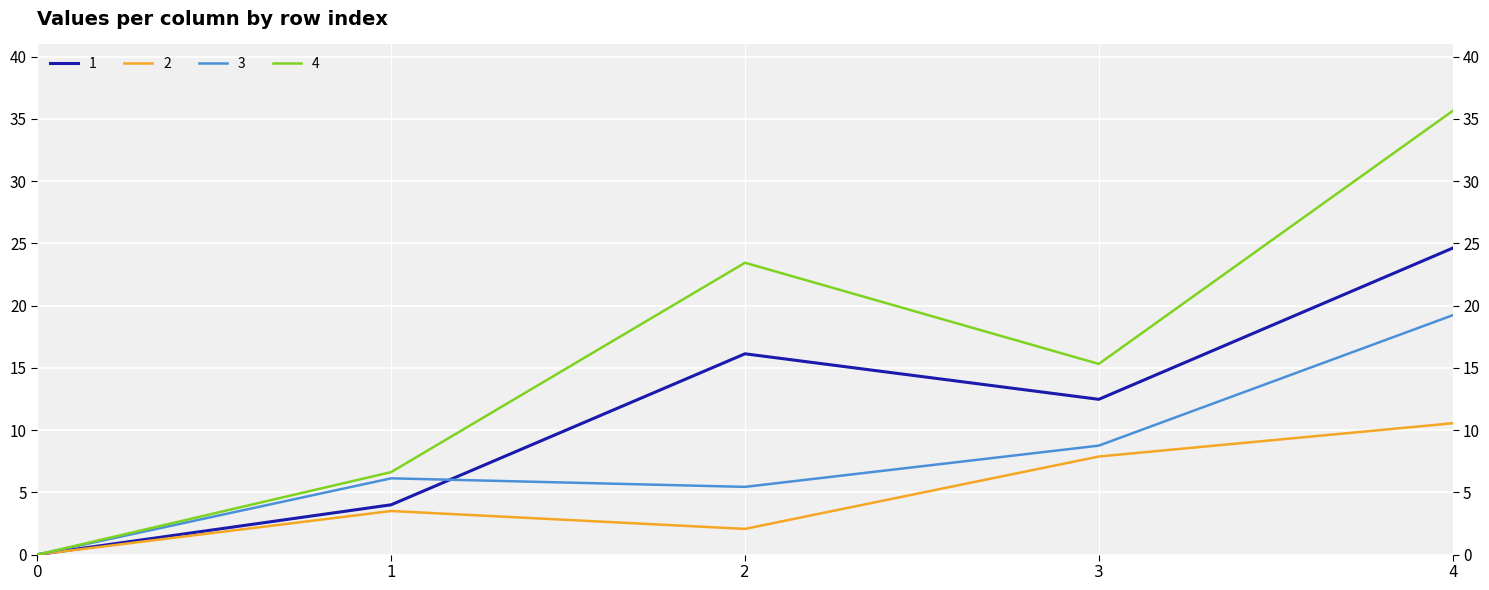

True or false: 4 has more than 1 points higher than both neighbors.

False